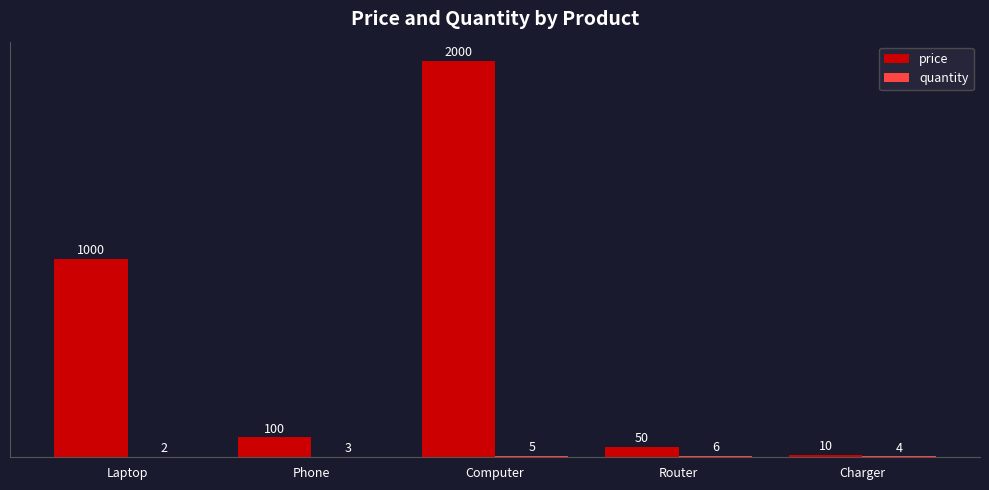

What is the sum of the price values at Laptop and Router?

1050